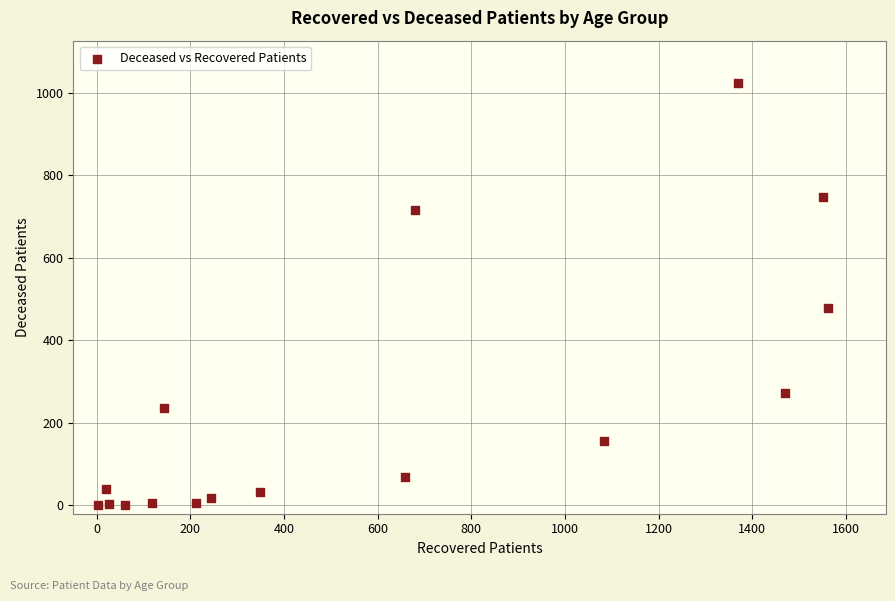

What is the range of X values (max minus min)?

1558